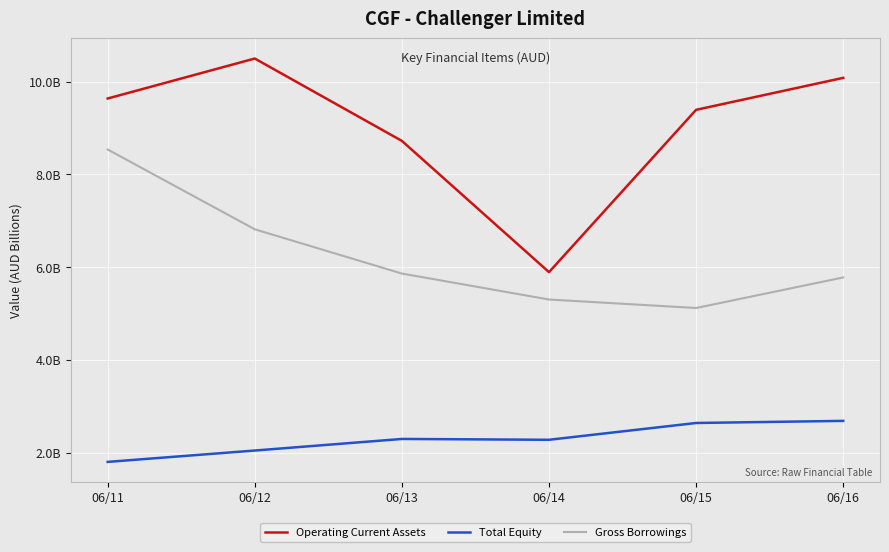

Is the value of Total Equity at 06/14 greater than the value of Gross Borrowings at 06/14?

No